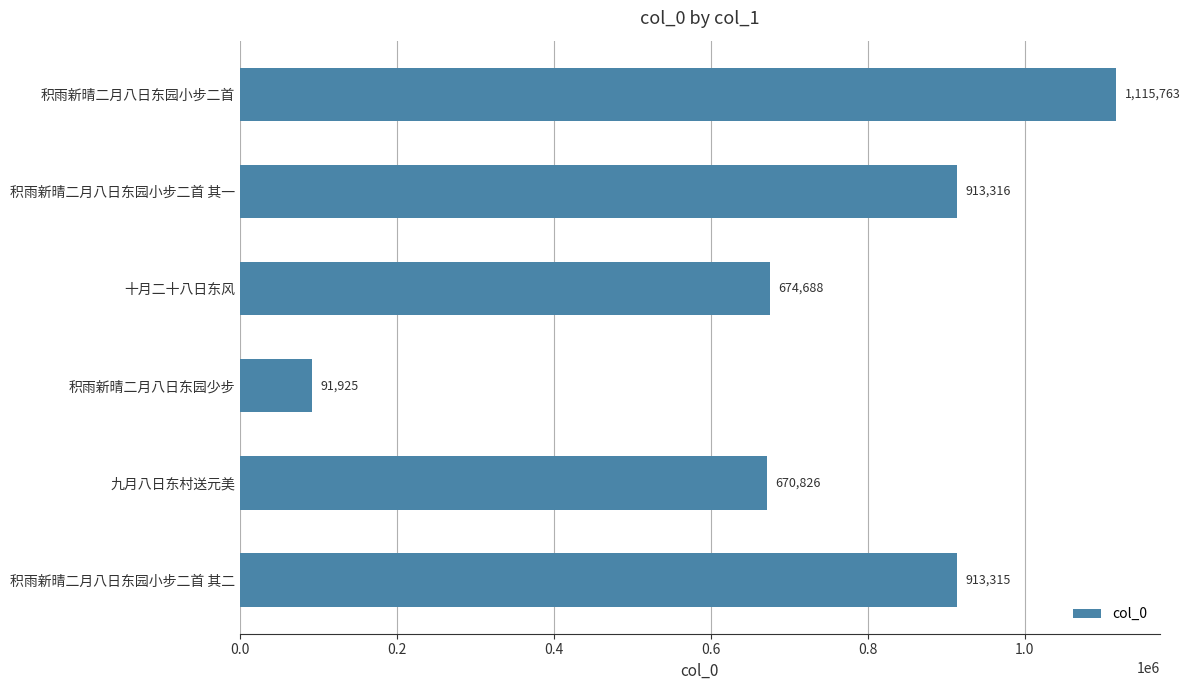

Is it true that the value at 积雨新晴二月八日东园小步二首 其一 is 524341?

False